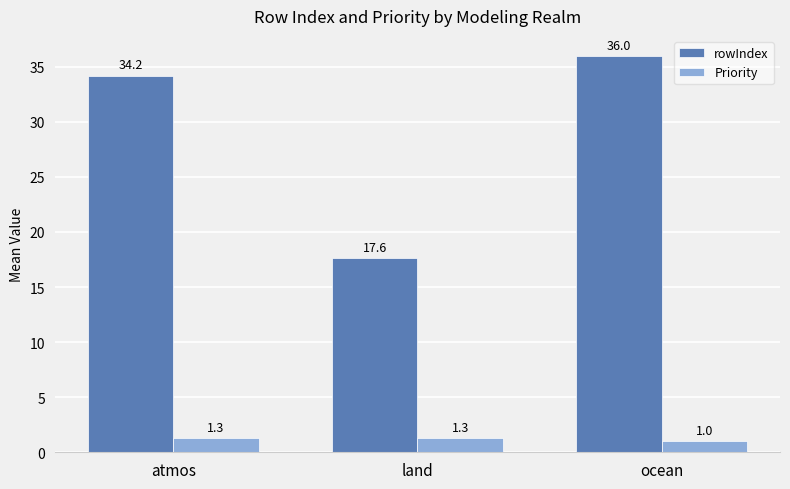

The rowIndex series shows 17.6 at land. True or false?

True